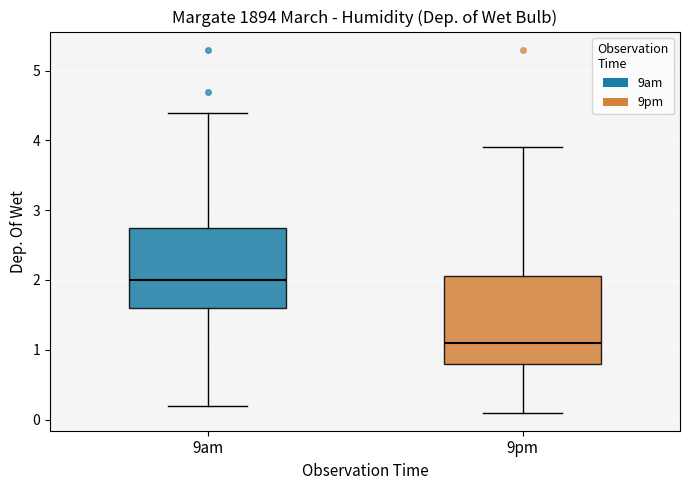

Where is the upper edge of the box for 9am on the y-axis? The values are not printed on the chart, so give them approximately, as read against the axis.

2.8